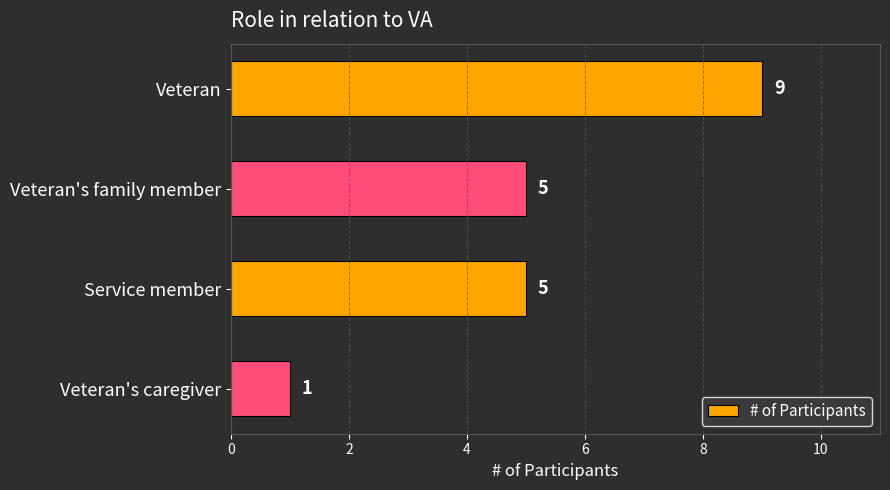

How many data points are less than 5?

1